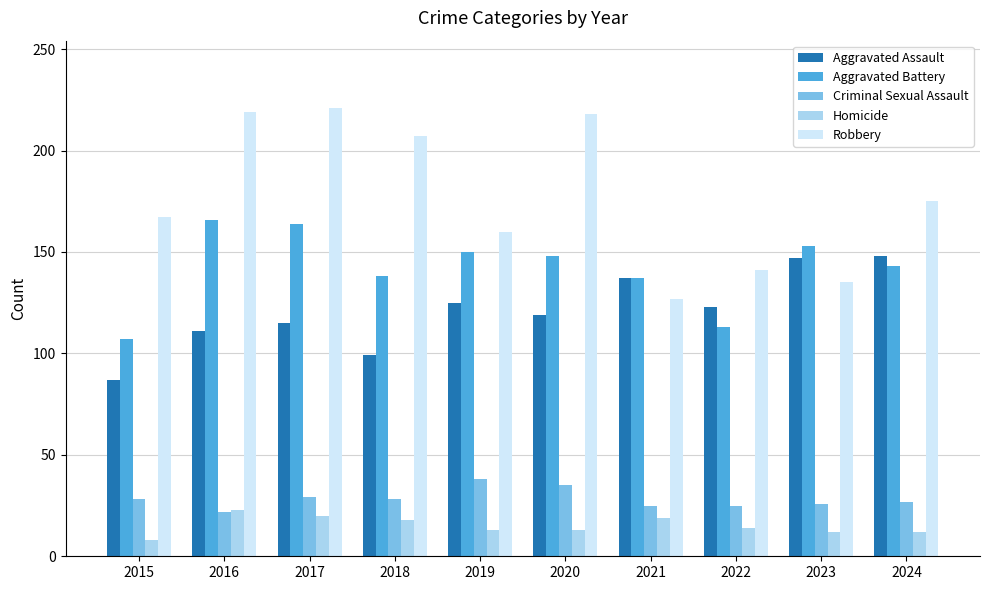

Rank the series at 2015 from lowest to highest value.

Homicide, Criminal Sexual Assault, Aggravated Assault, Aggravated Battery, Robbery